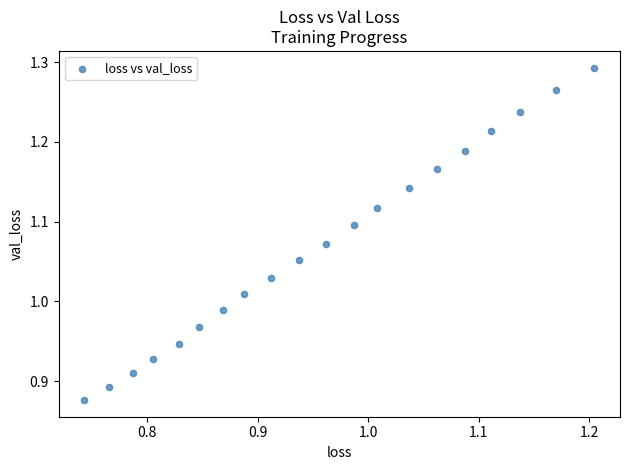

What is the range of Y values (max minus min)?

0.4